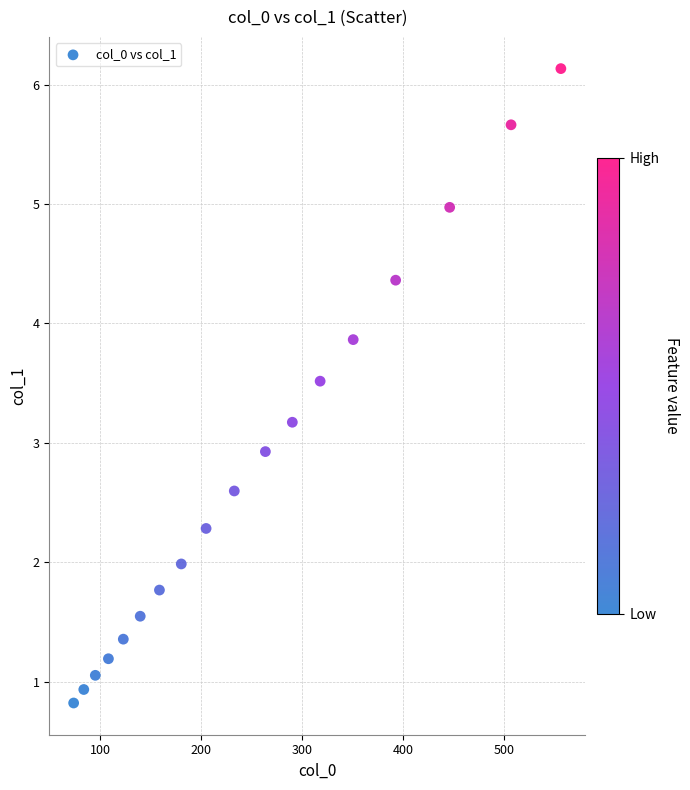

What is the range of X values (max minus min)?

482.9